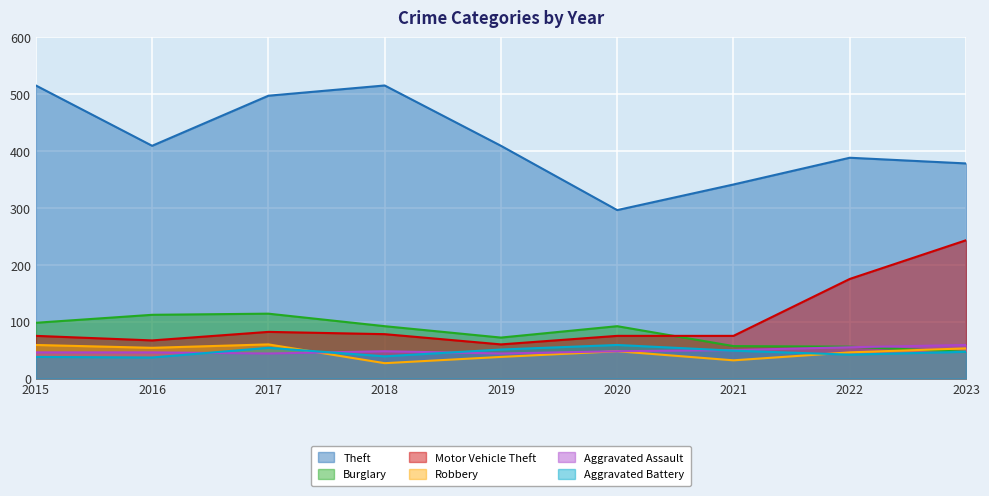

Which series ends up on top after the final intersection of Burglary and Motor Vehicle Theft?

Motor Vehicle Theft